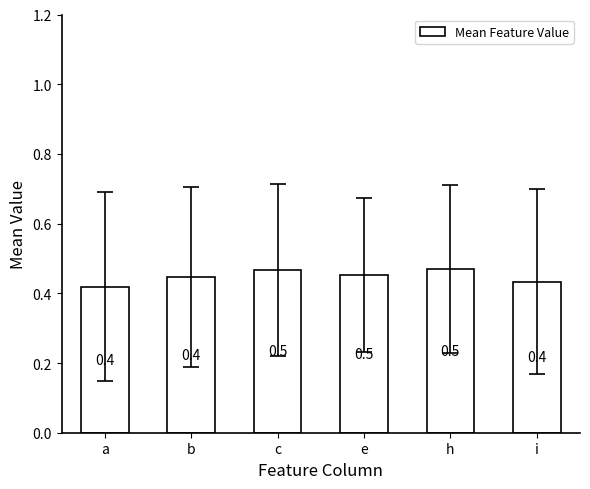

Which has a higher value, i or h?

h